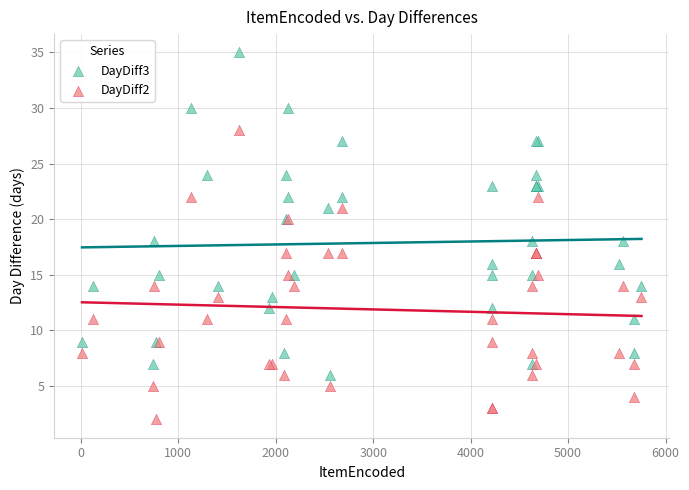

Which series contains the highest Y value?

DayDiff3